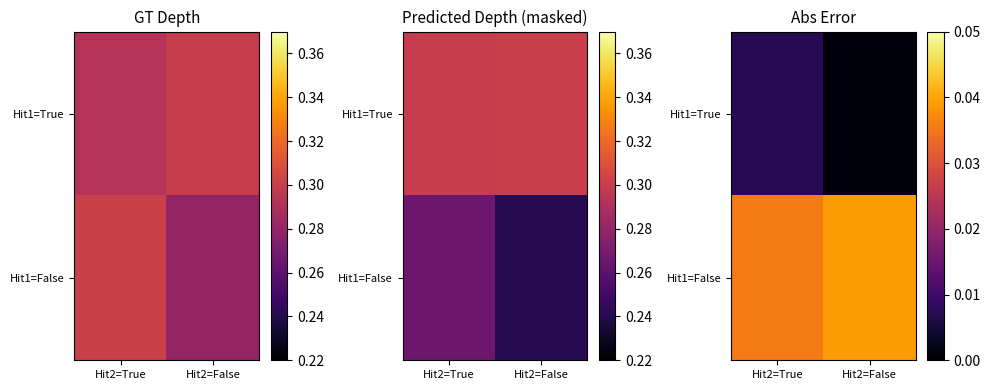

At which label does Hit1=True reach its minimum?

Hit2=False